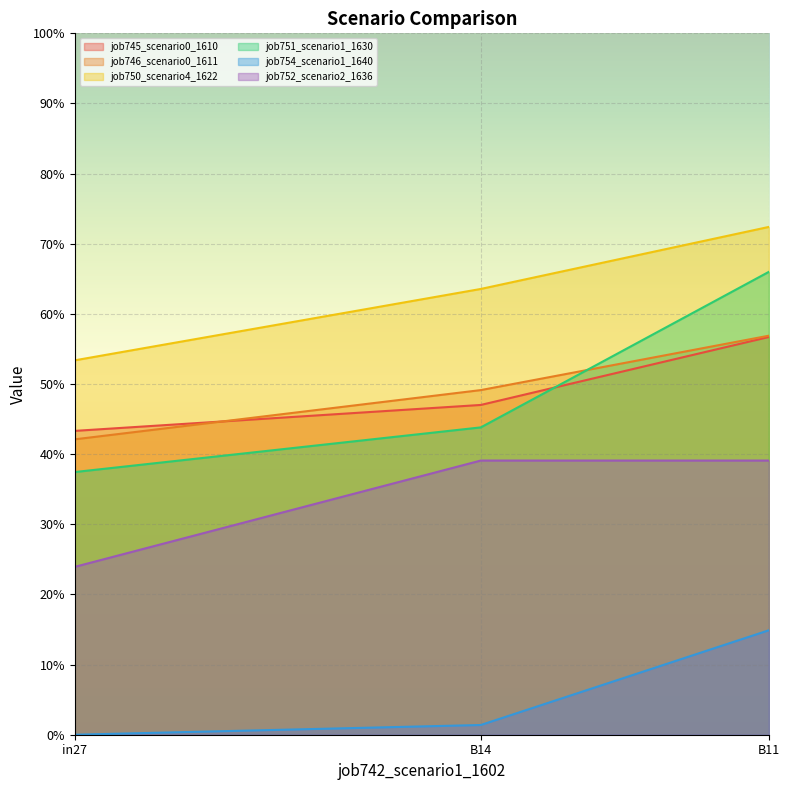

At which category does the chart reach its peak across all series?

B11